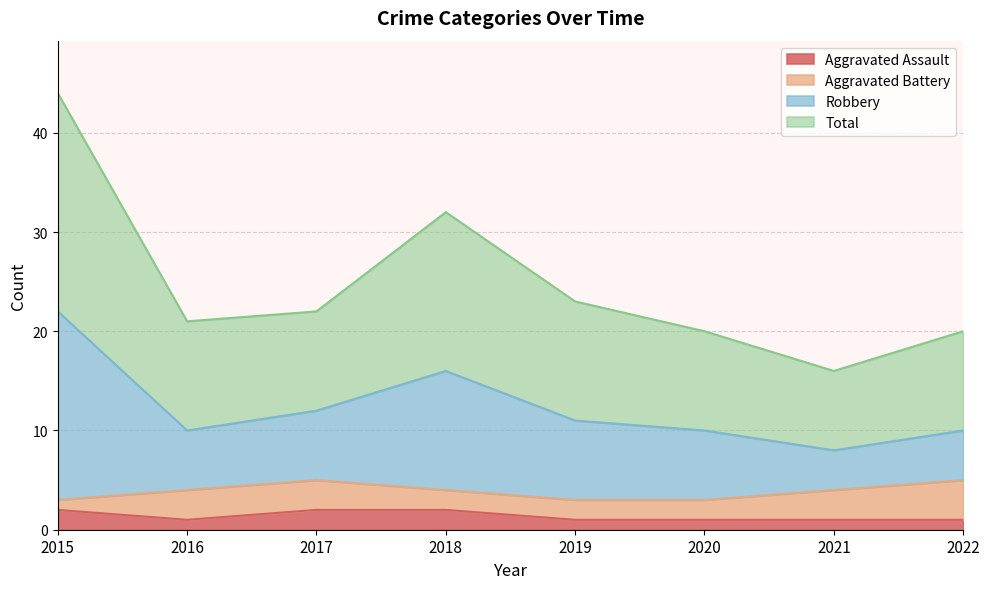

The Aggravated Assault series shows 1 at 2019. True or false?

True